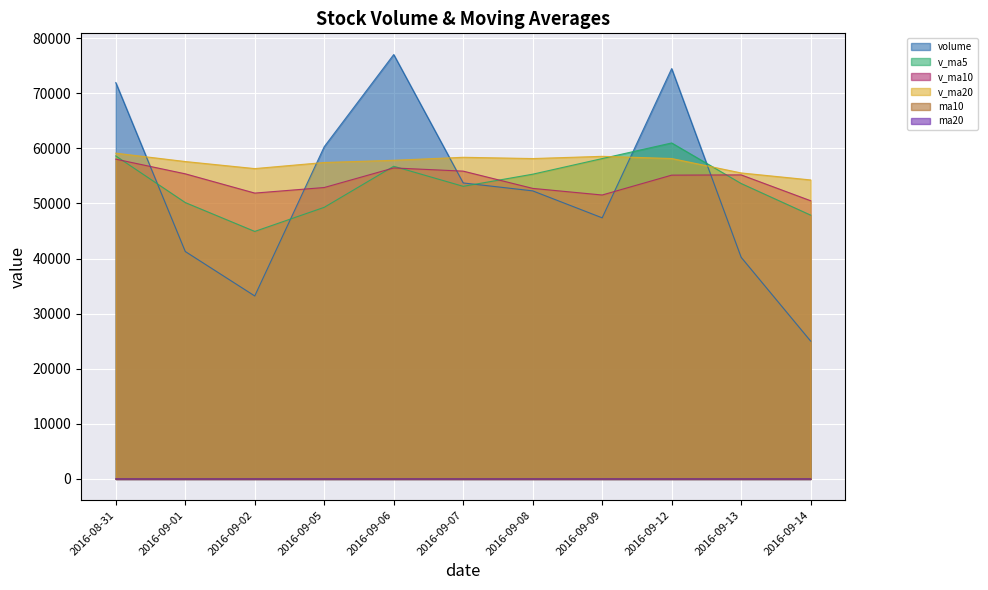

Which has a higher value, 2016-09-01 or 2016-09-08?

2016-09-08